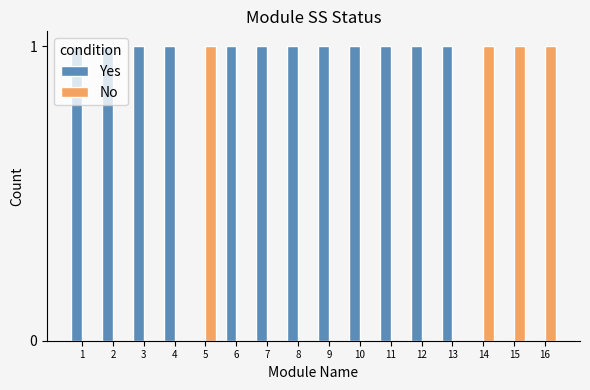

Is the value of No at 10 greater than the value of Yes at 11?

No